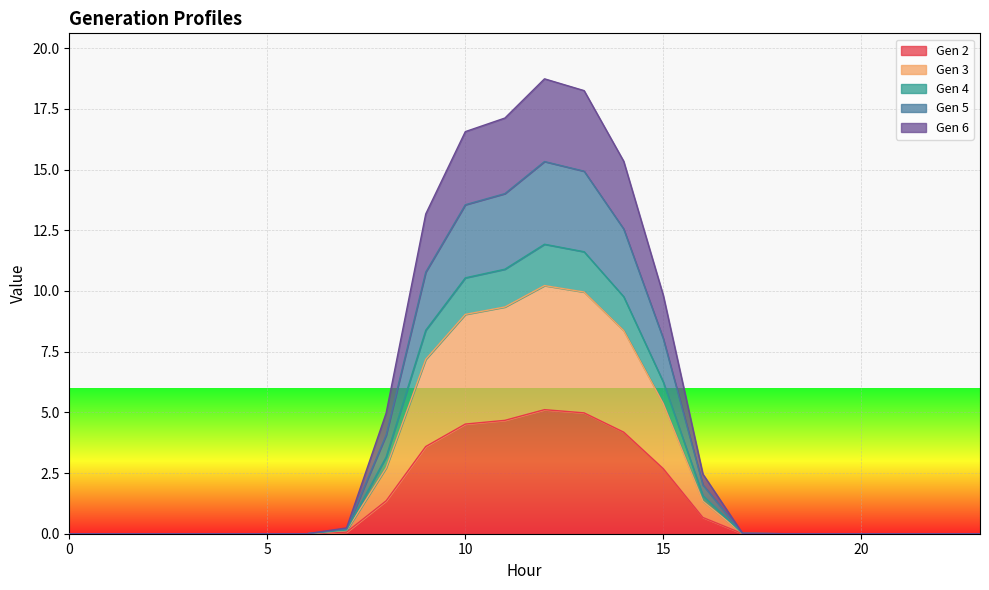

Does the chart display data point markers on the line(s)?

No